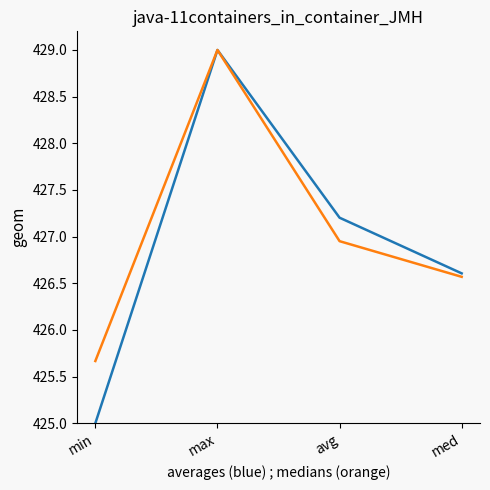

How many lines are shown in the chart?

2